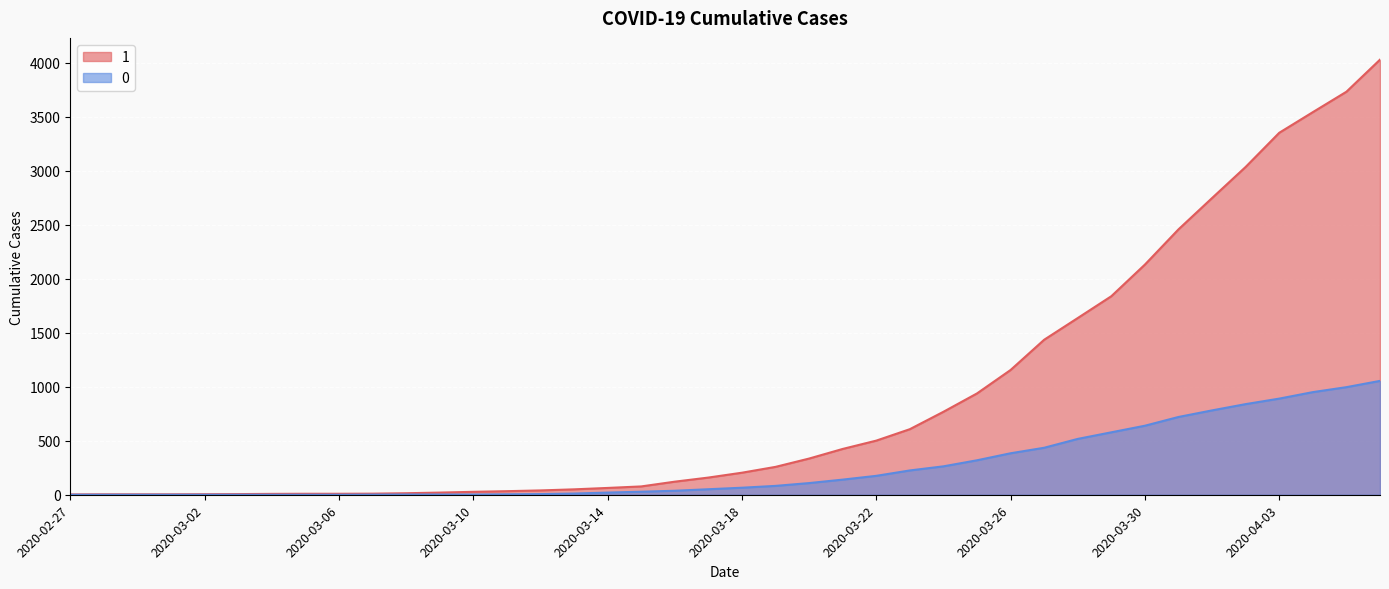

Which has a higher value, 2020-03-25 or 2020-02-28?

2020-03-25